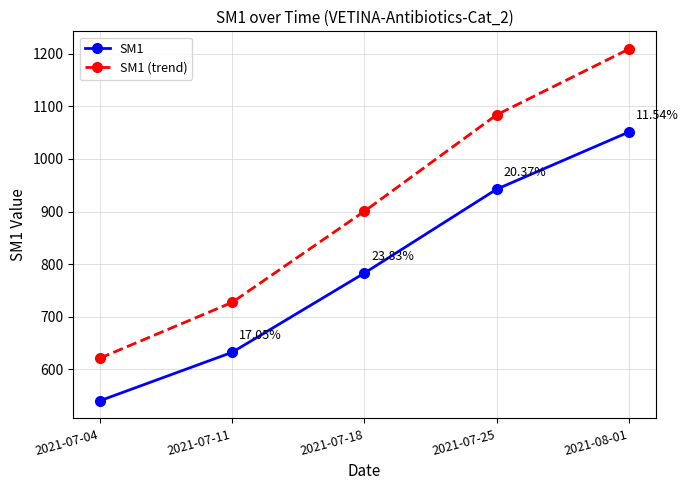

True or false: SM1 and SM1 (trend) intersect in this chart.

False